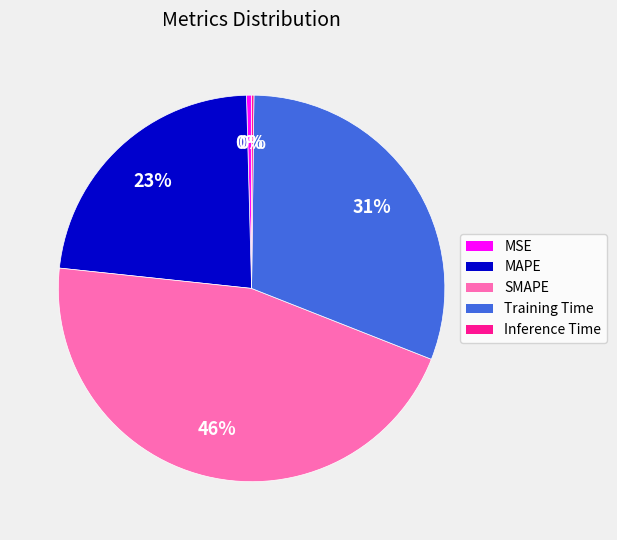

To the nearest percent, what percentage of the pie is SMAPE?

46%